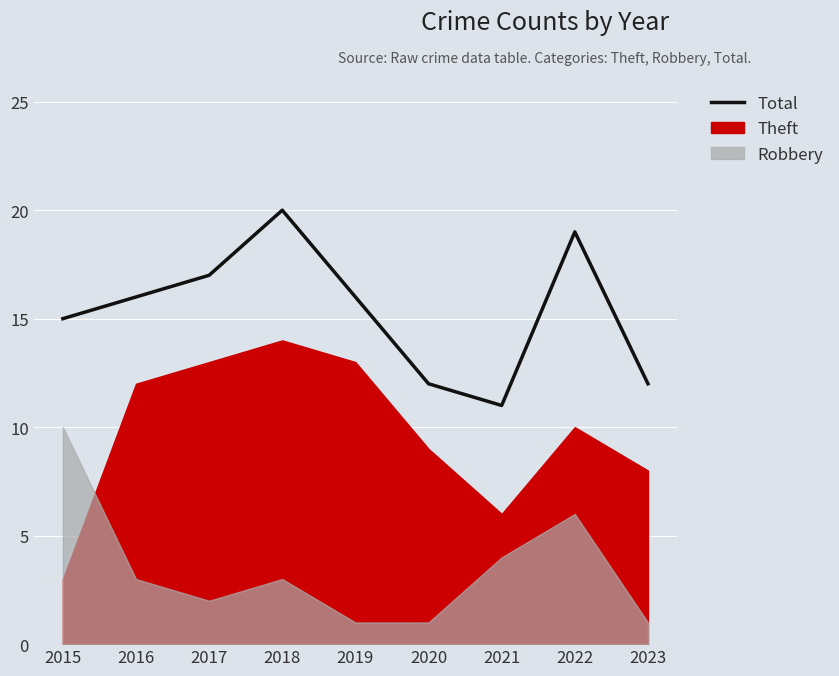

What is the value of the 2nd point from the left?

16